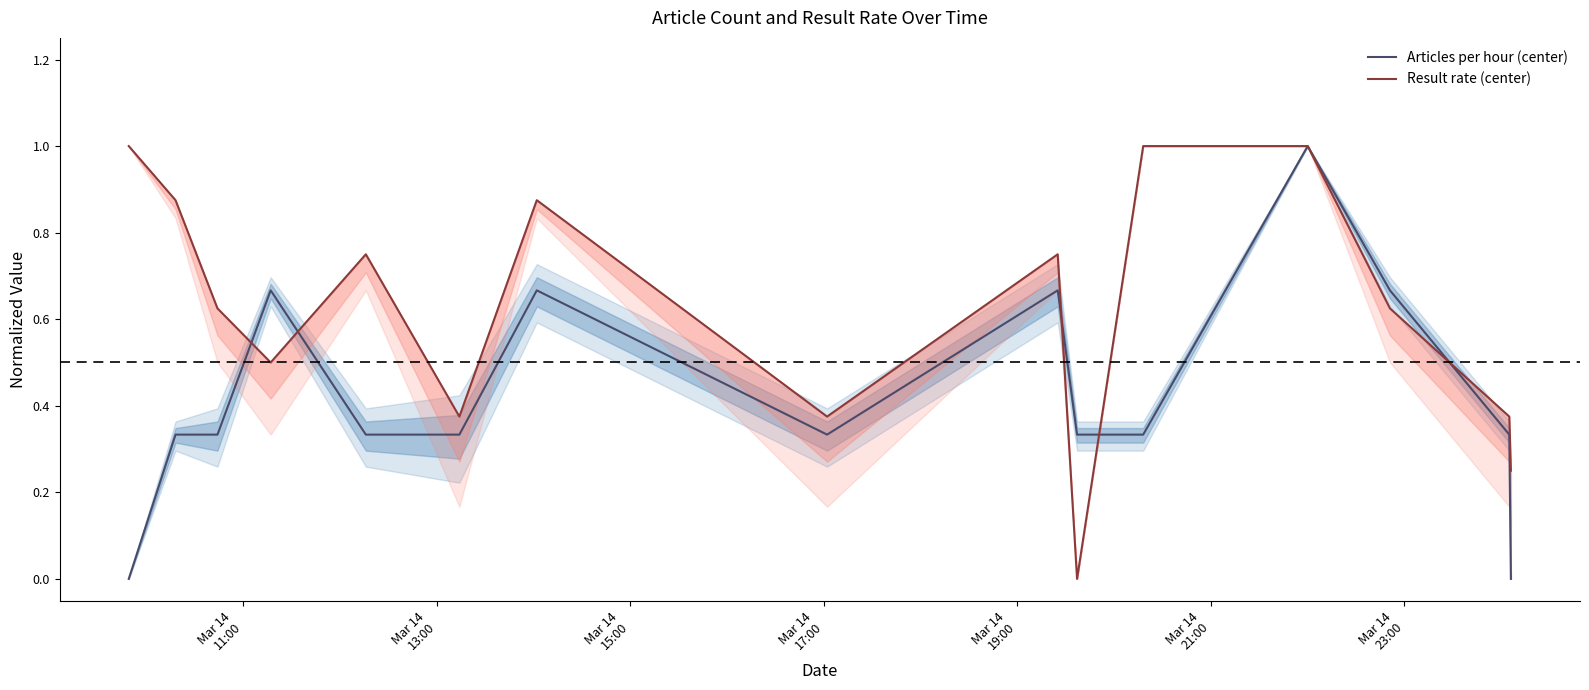

What is the maximum value for Articles per hour (center)?

1.0